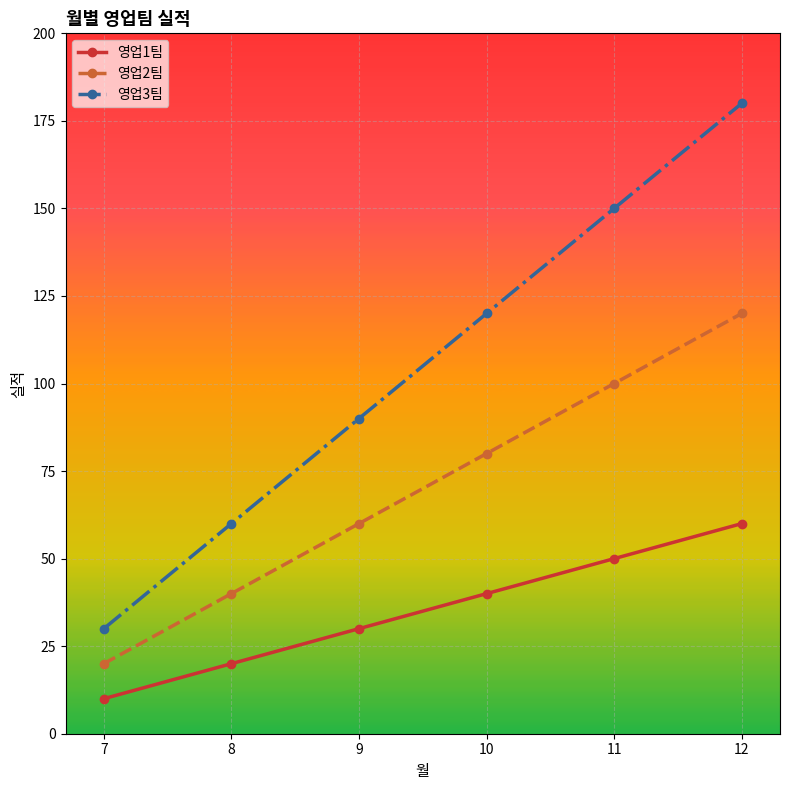

Does the chart display data point markers on the line(s)?

Yes